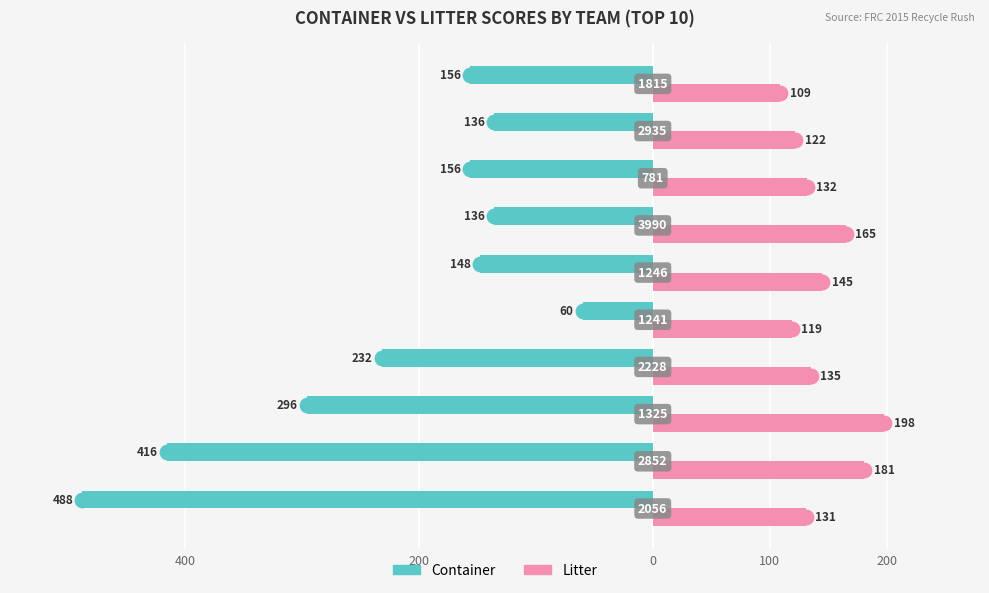

What are all the series names shown in the legend?

Container, Litter